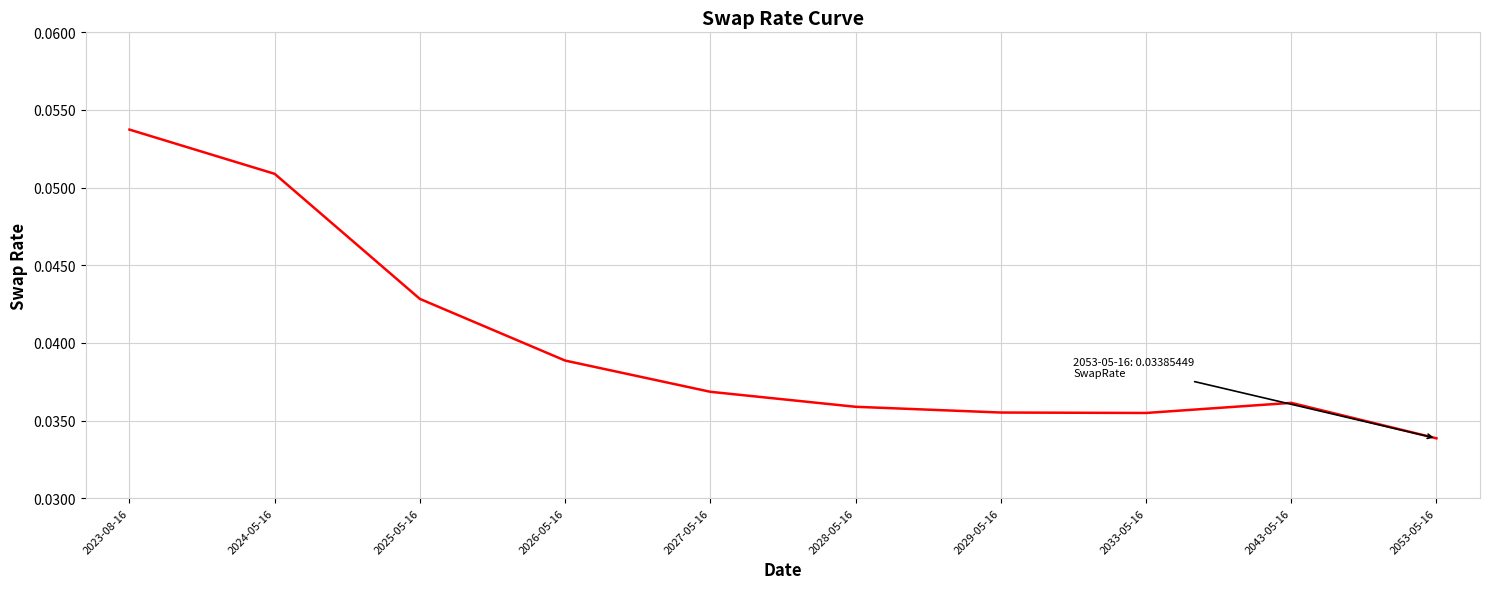

Count the values in the range 0 to 1.

10